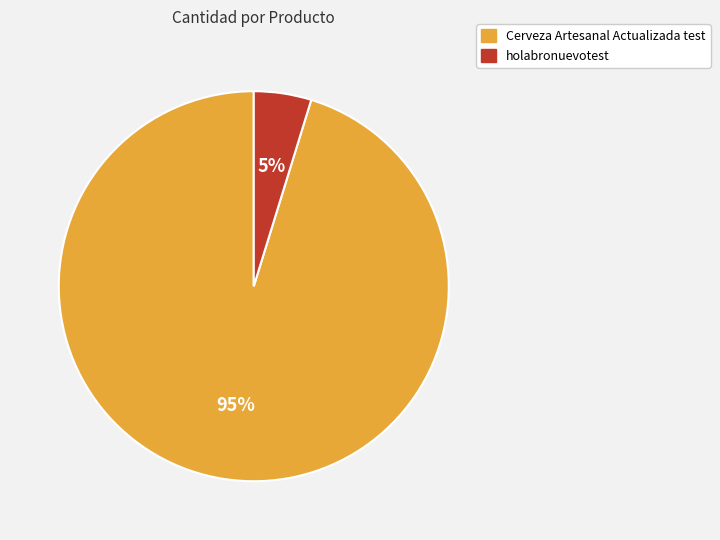

Between Cerveza Artesanal Actualizada test and holabronuevotest, which is larger?

Cerveza Artesanal Actualizada test